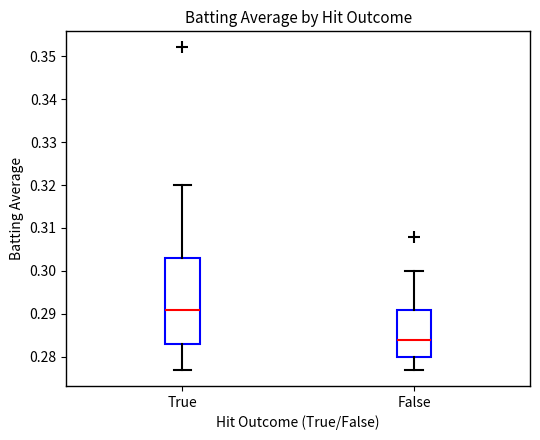

Reading left to right, read every box against the y-axis: the position of its median line, the range the box covers, and the ends of its whiskers. The values are not printed on the chart, so give them approximately, as read against the axis.

True: median 0.291, box 0.283 to 0.303, whiskers 0.277 to 0.320
False: median 0.284, box 0.280 to 0.291, whiskers 0.277 to 0.300